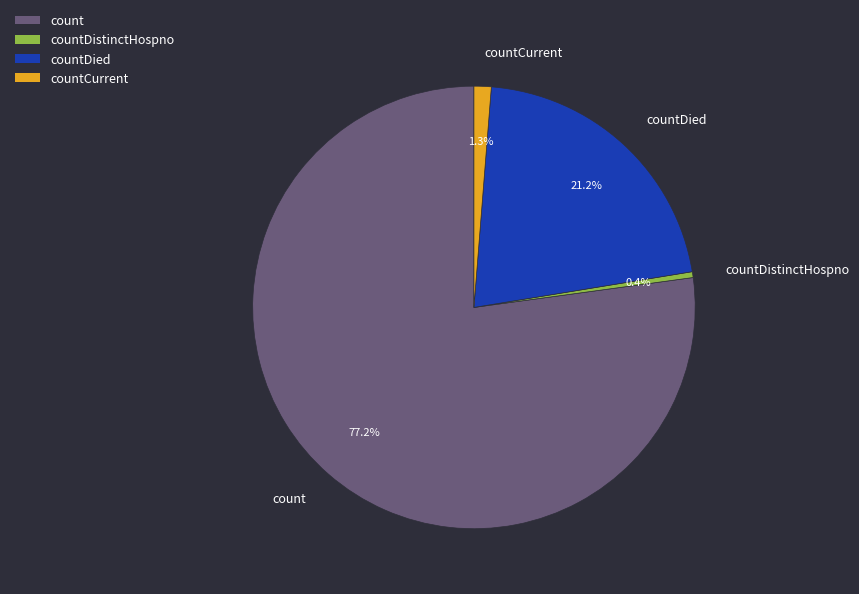

What is the majority slice?

count